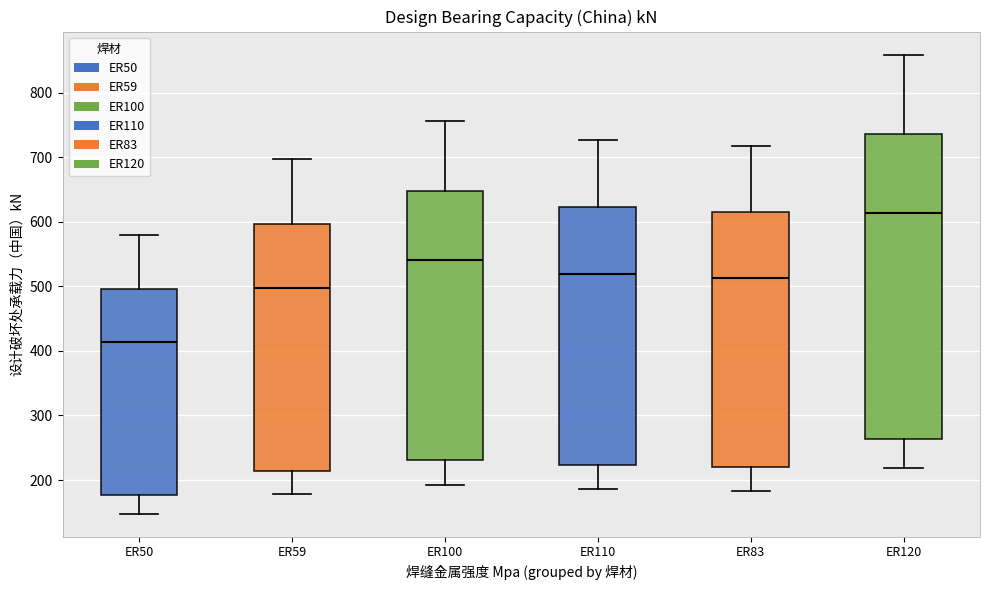

Comparing the boxes themselves (not the whiskers), which one is the tallest?

ER120